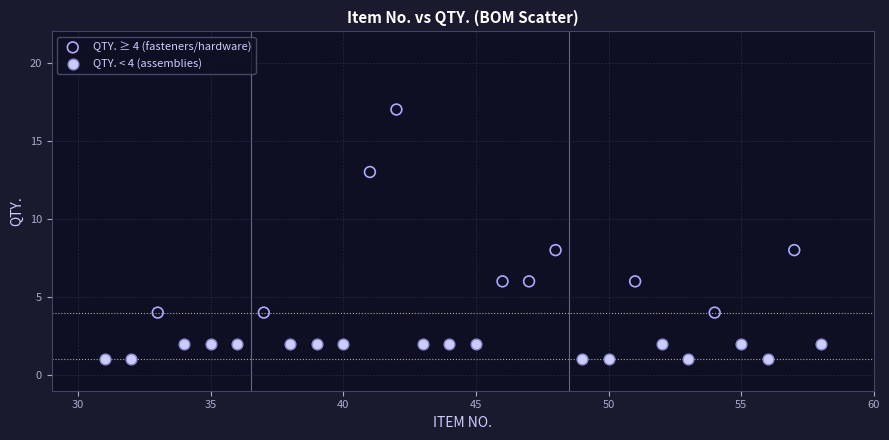

Which series has the widest spread of Y values?

QTY. ≥ 4 (fasteners/hardware)